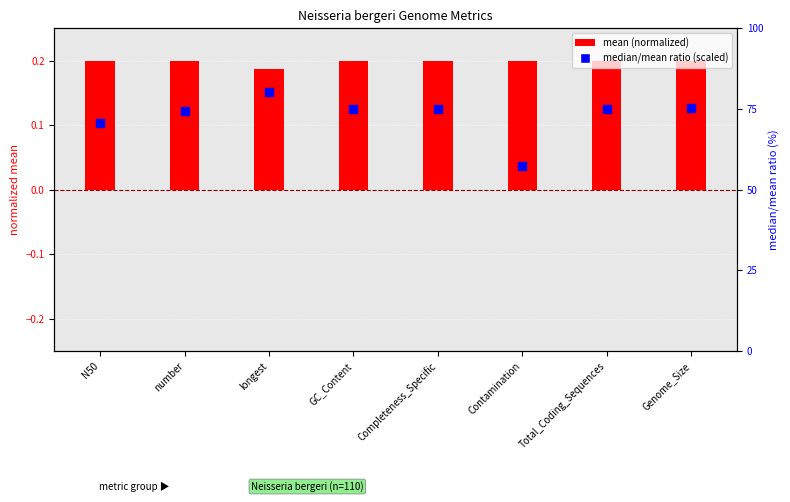

Is the value of median/mean ratio (scaled) at Total_Coding_Sequences greater than the value of mean (normalized) at Contamination?

Yes